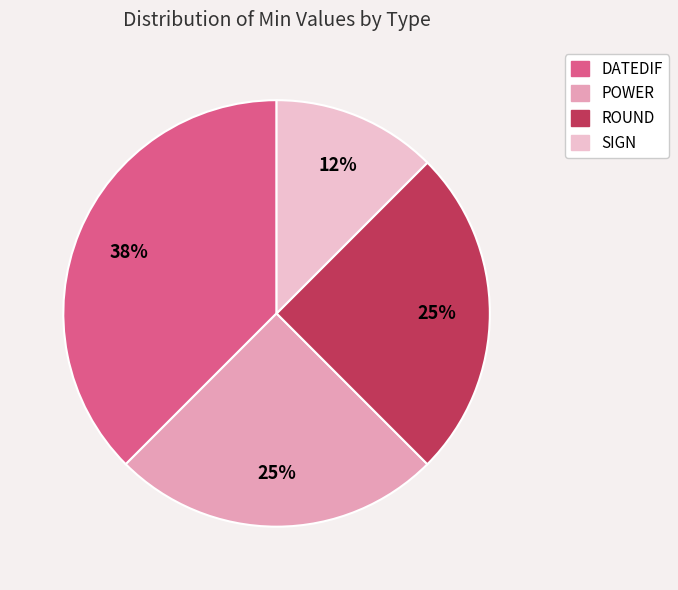

Which category has the smallest portion of the pie?

SIGN